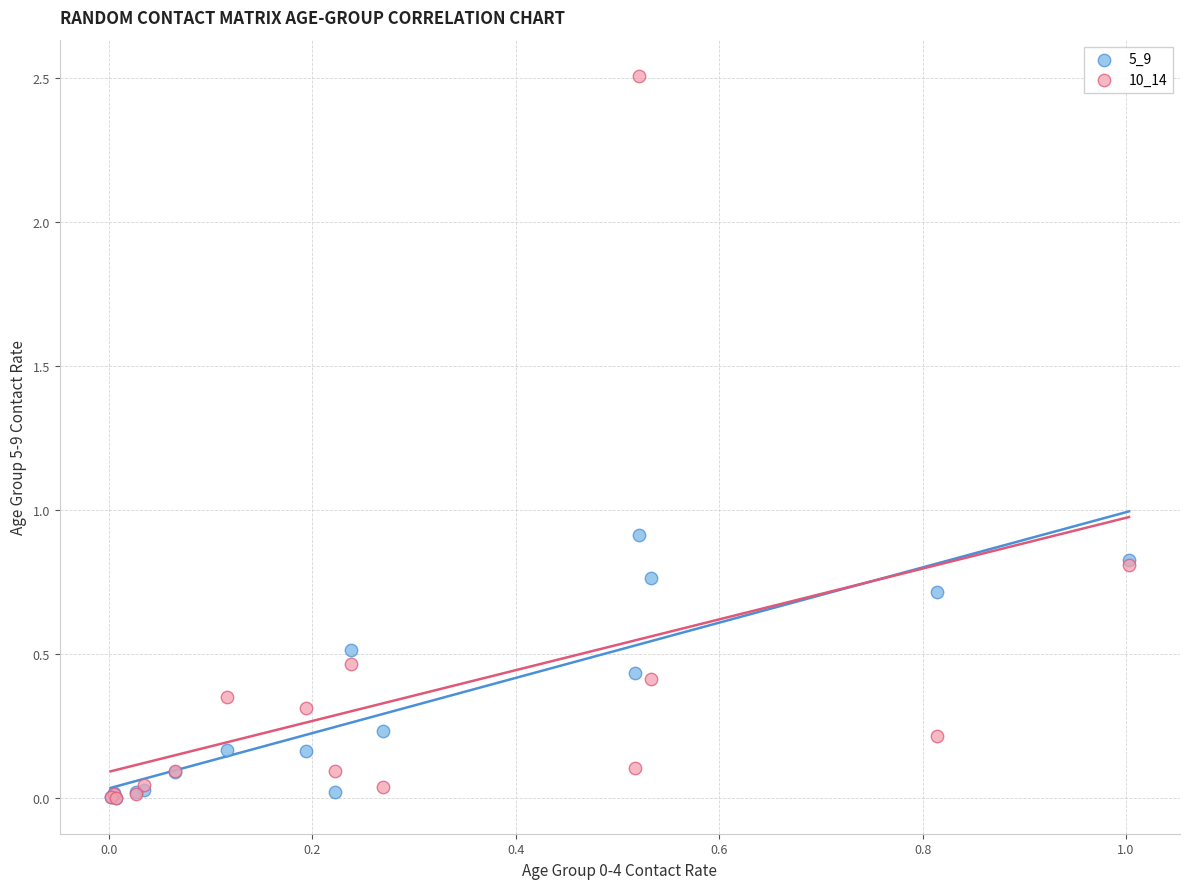

Which series has the widest spread of Y values?

10_14